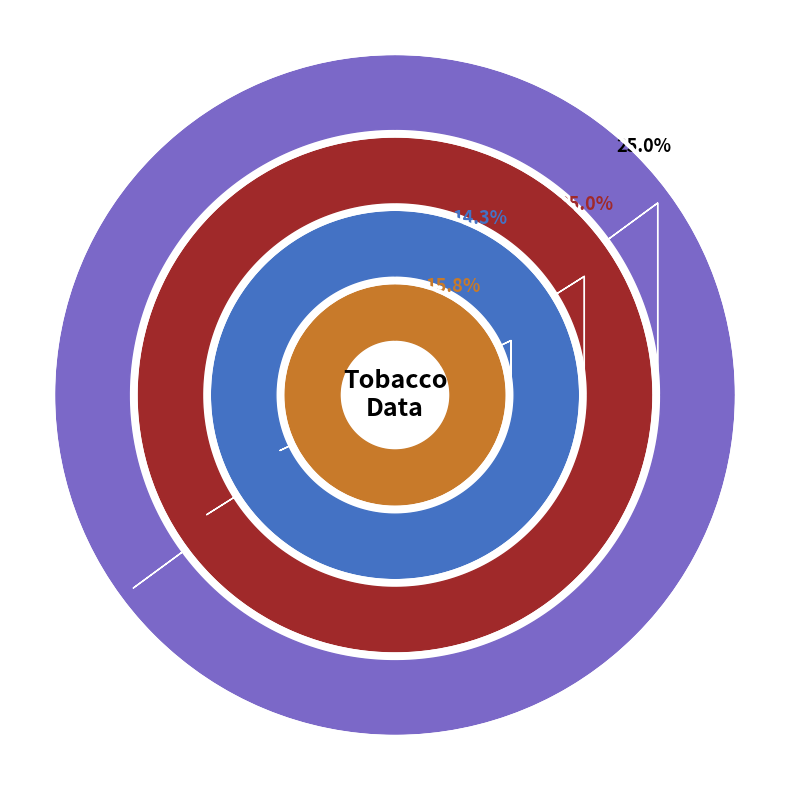

Which category accounts for the majority?

Debiganj